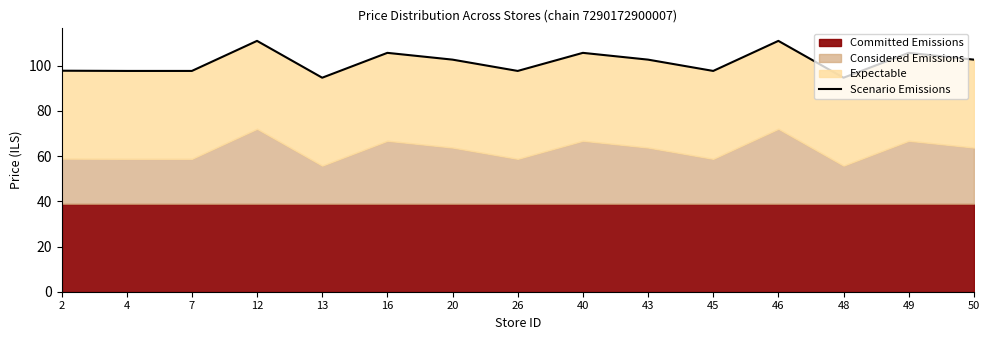

At which category does the data reach its first local valley?

13